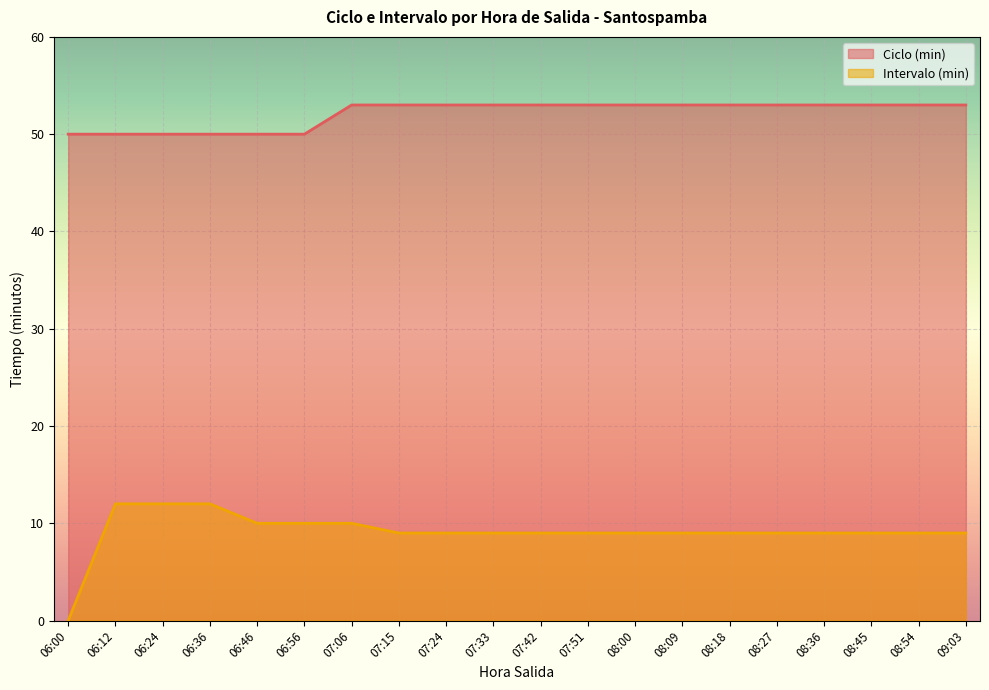

What is the difference between the highest and lowest values at 08:18?

44